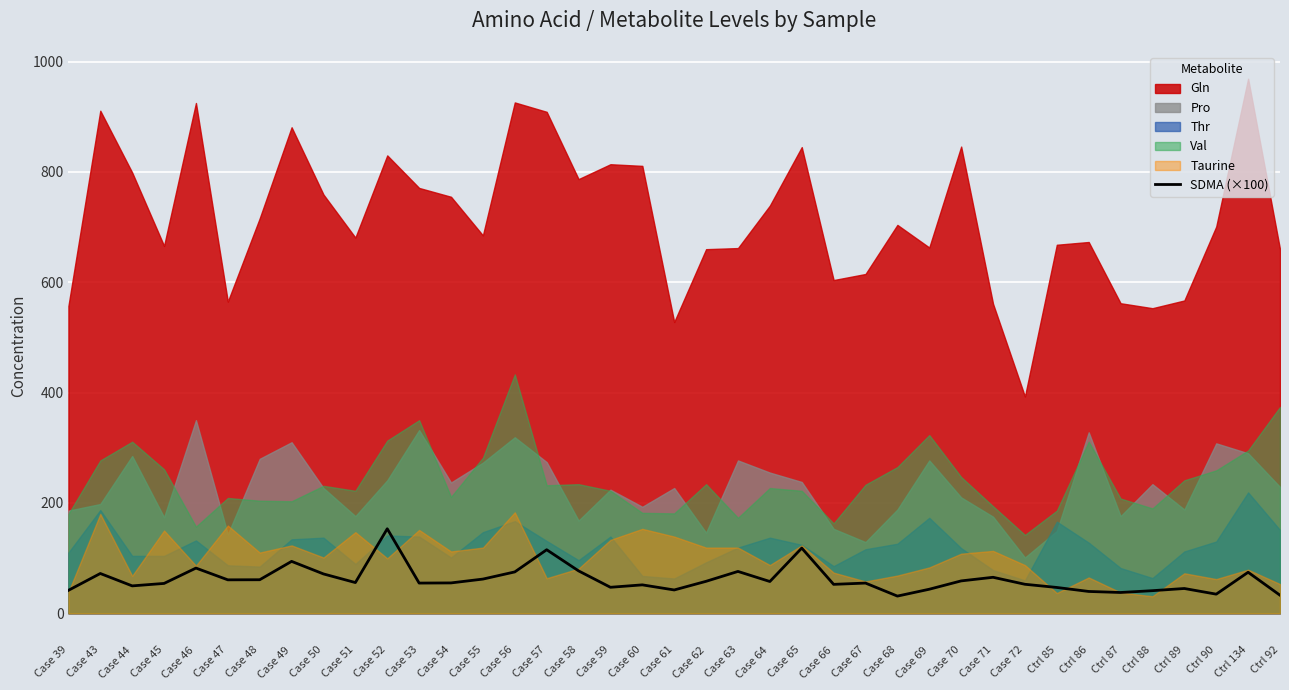

True or false: SDMA (×100) has a value of 118.1 at Case 65.

True